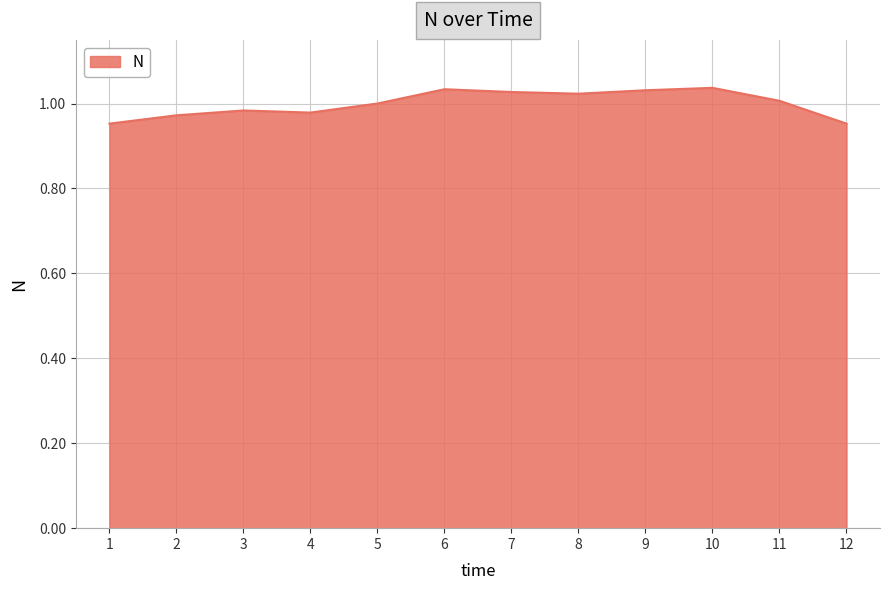

Between 3 and 12, which is larger?

3